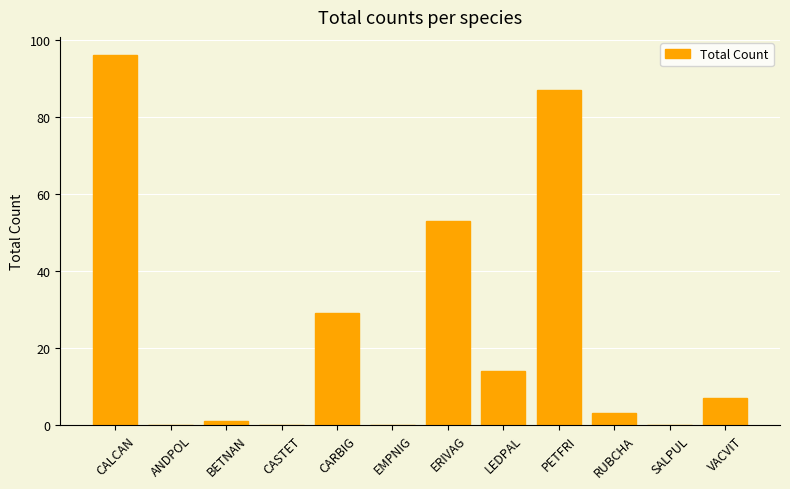

True or false: the data shows 51 at ANDPOL.

False